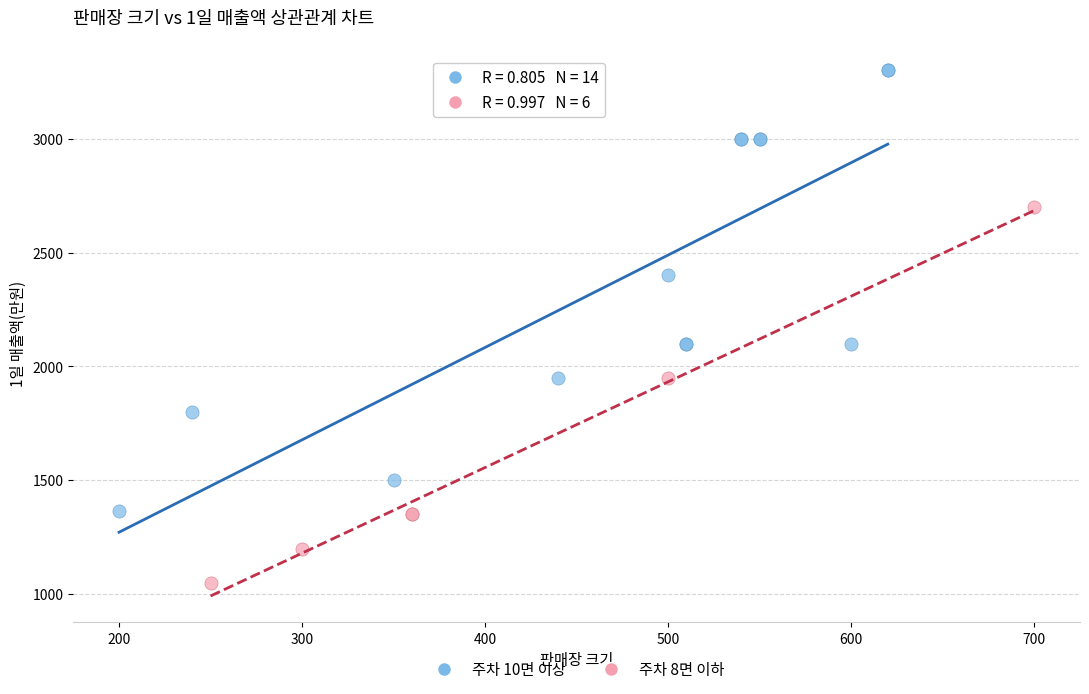

Which series contains the lowest Y value?

주차 8면 이하